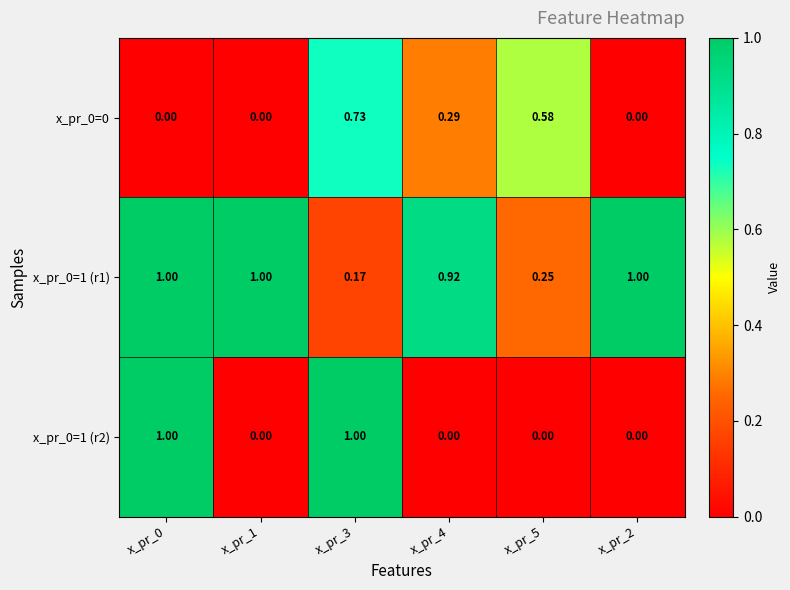

Is the value of x_pr_0=1 (r2) at x_pr_4 greater than the value of x_pr_0=1 (r1) at x_pr_5?

No